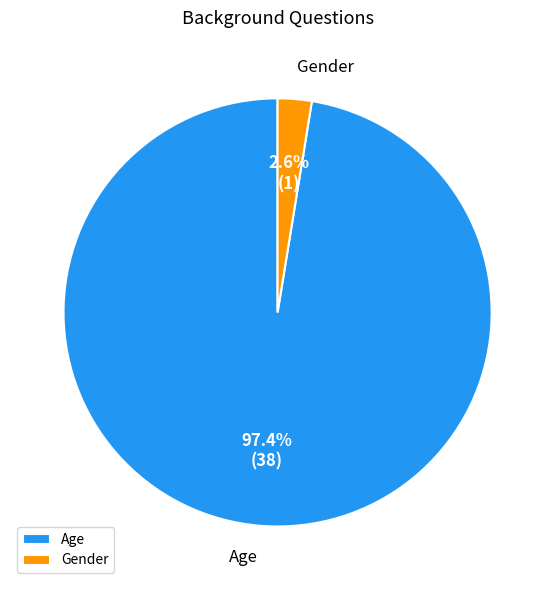

How much of the chart is everything except Gender?

97.4%